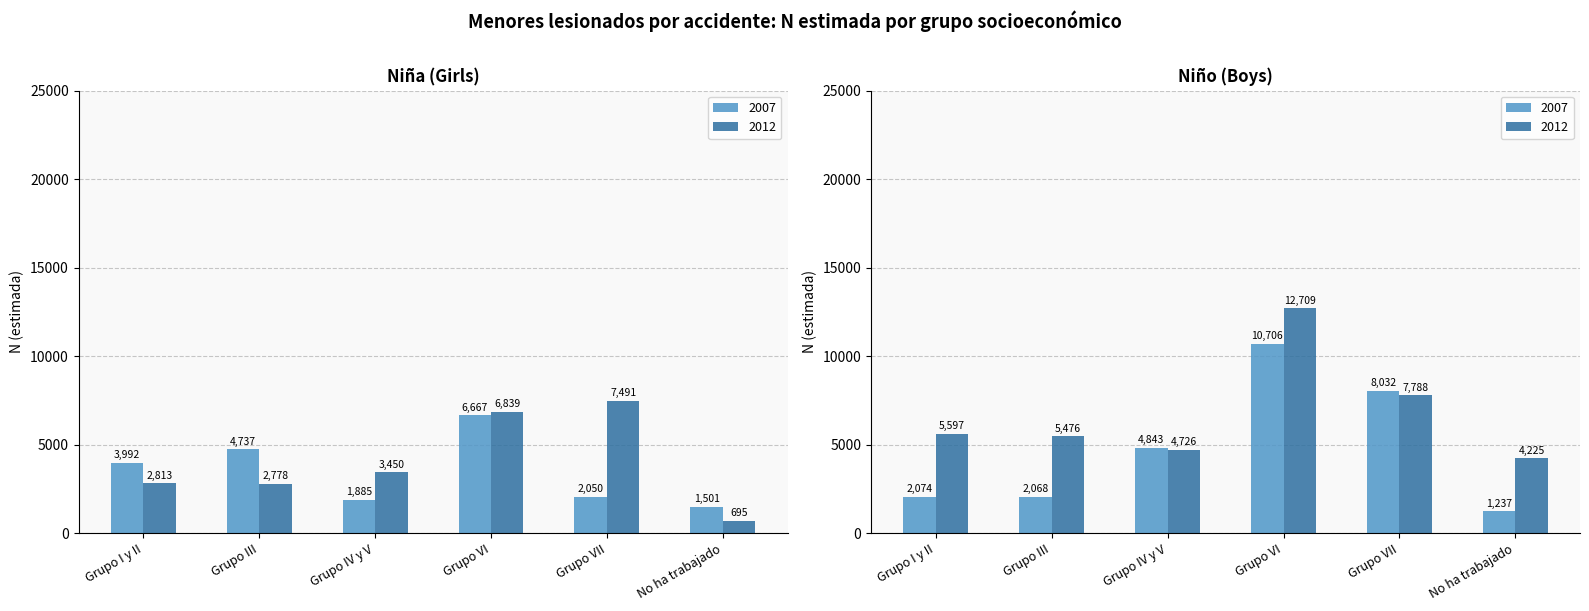

At which category does the chart reach its peak across all series?

Grupo VI